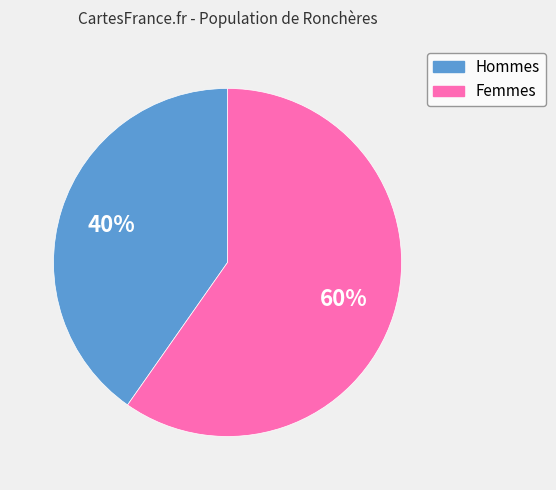

Which category has the biggest portion of the pie?

Femmes